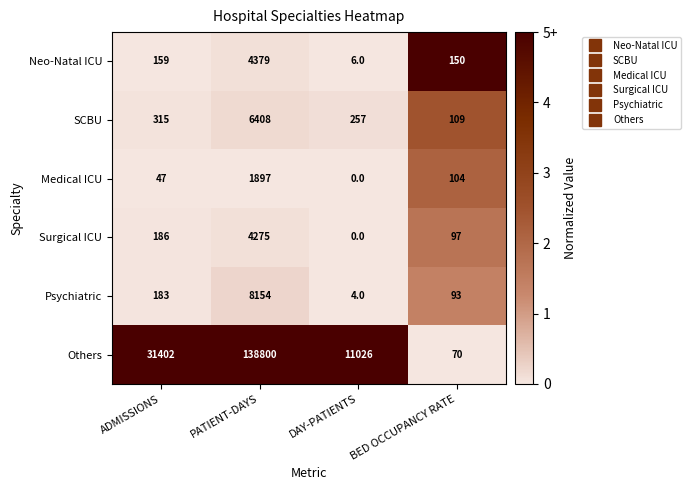

How many distinct data groups are displayed?

6